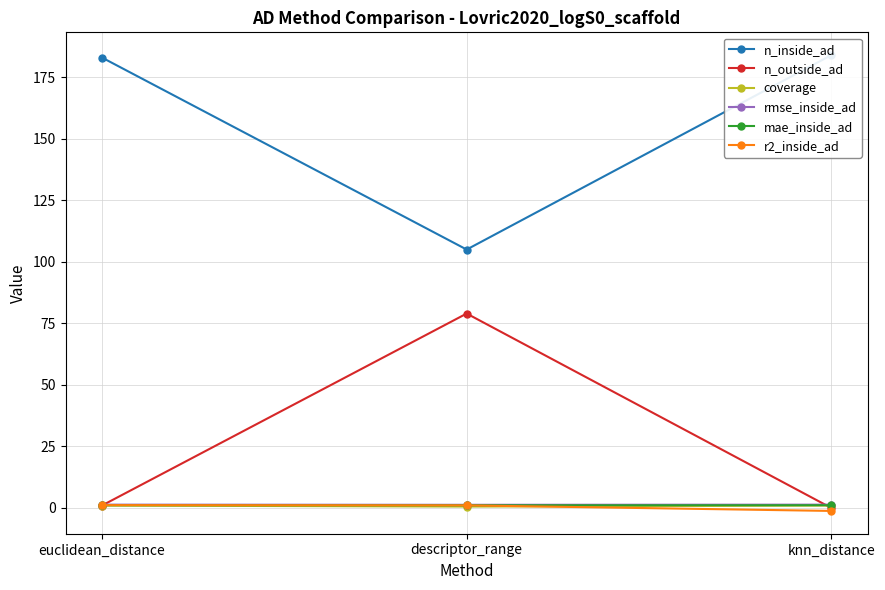

Where is coverage nearest to the value 0?

descriptor_range